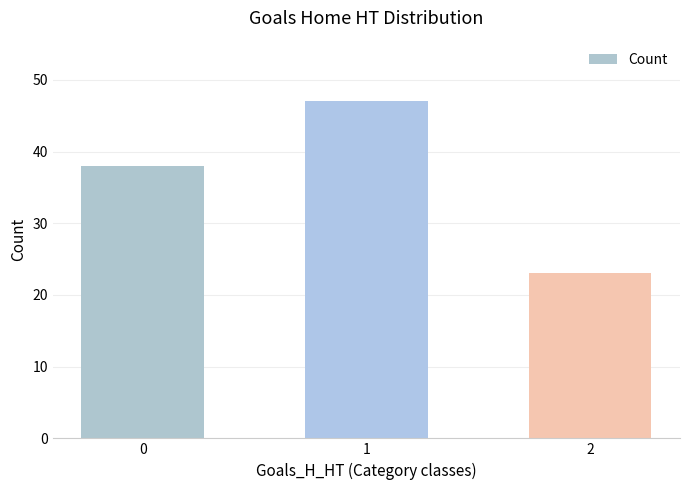

What is the change in value from 0 to 2?

-15